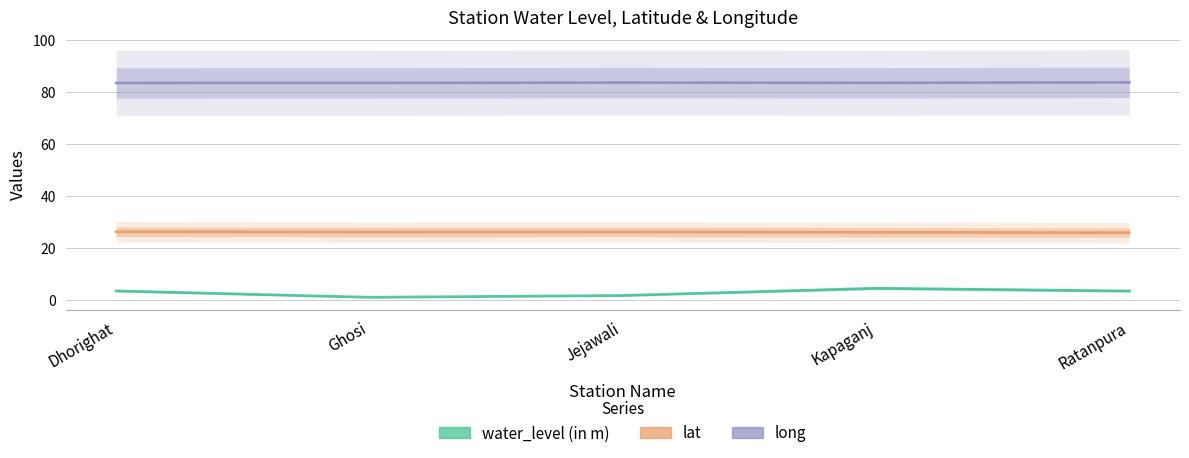

What is the total value across all series at Ghosi?

110.7